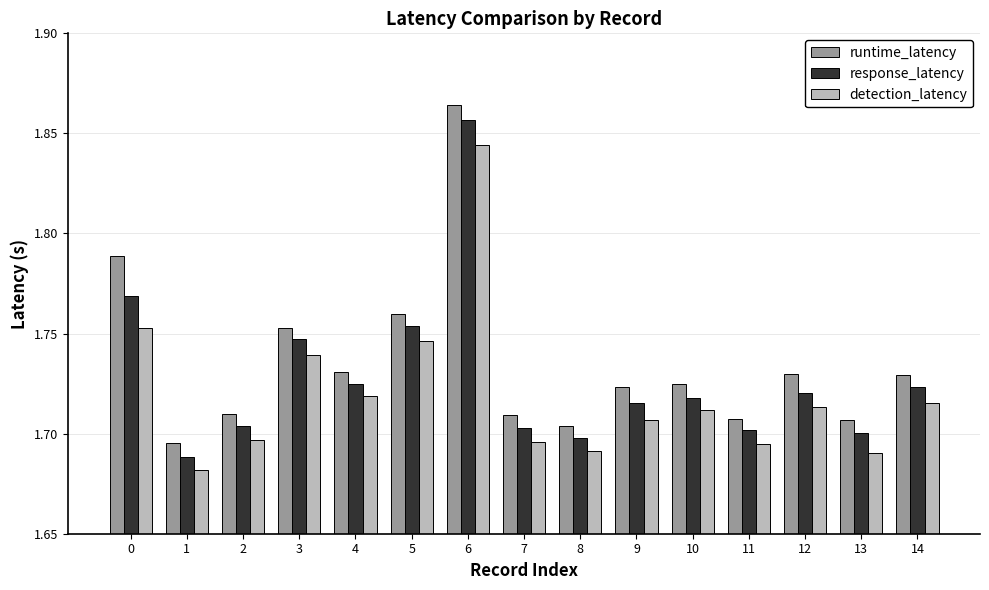

Is it true that response_latency equals 1.7 at 2?

True